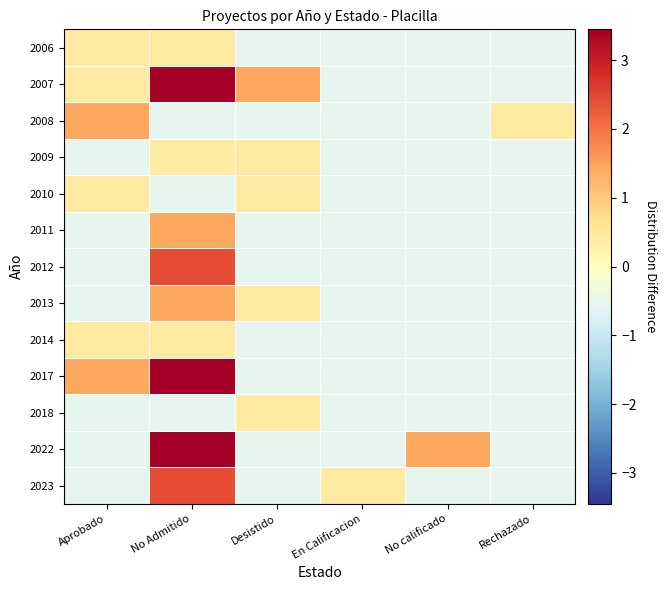

Which has a higher value, No calificado or Desistido?

No calificado